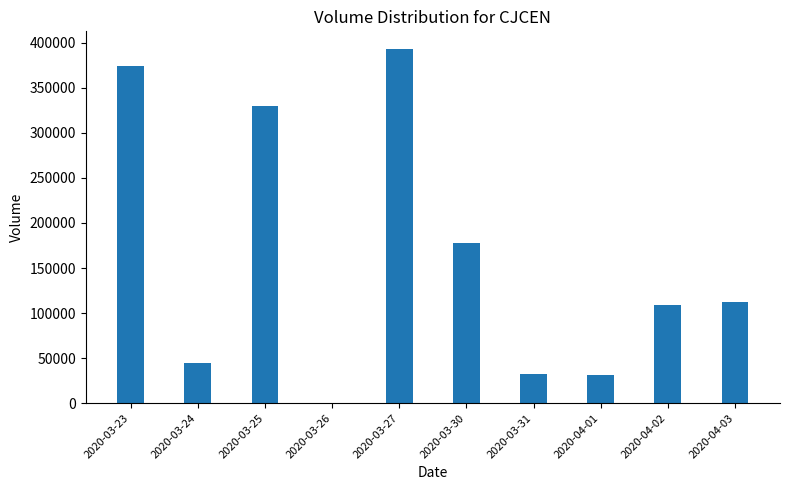

Which category has the highest value across all series?

2020-03-27